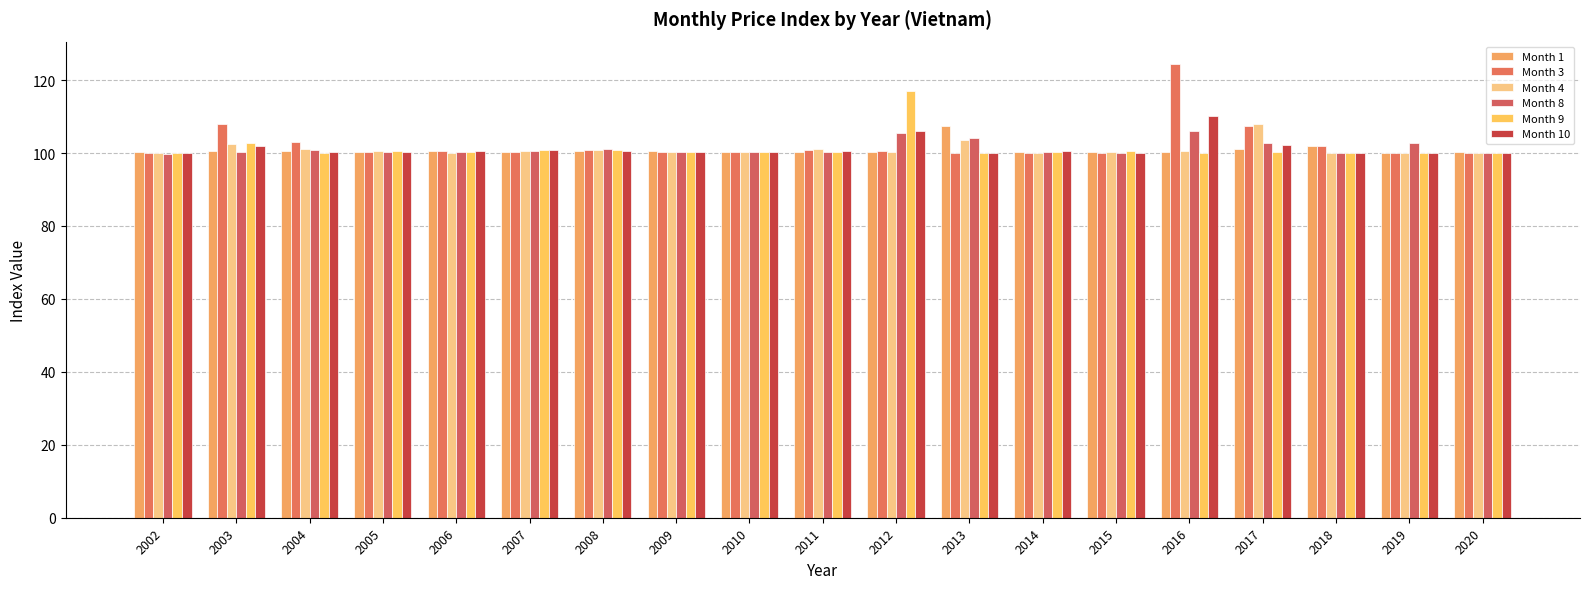

Where does the Month 3 series first go above 100?

2003